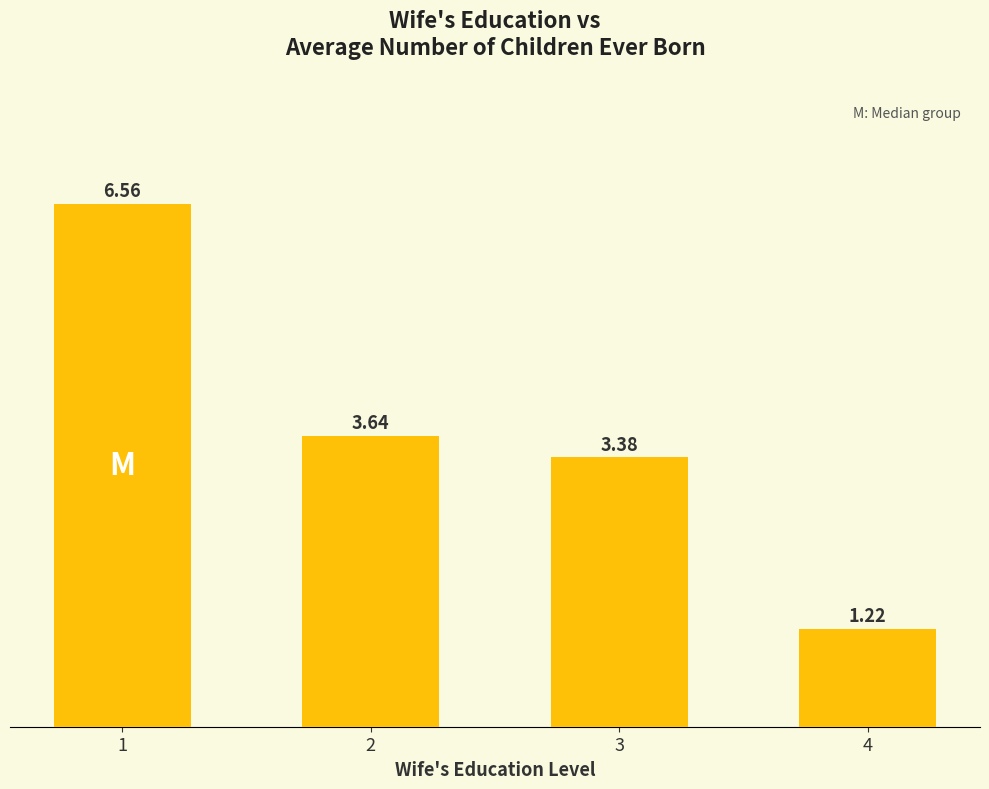

What is the sum of the values at 2 and 1?

10.2